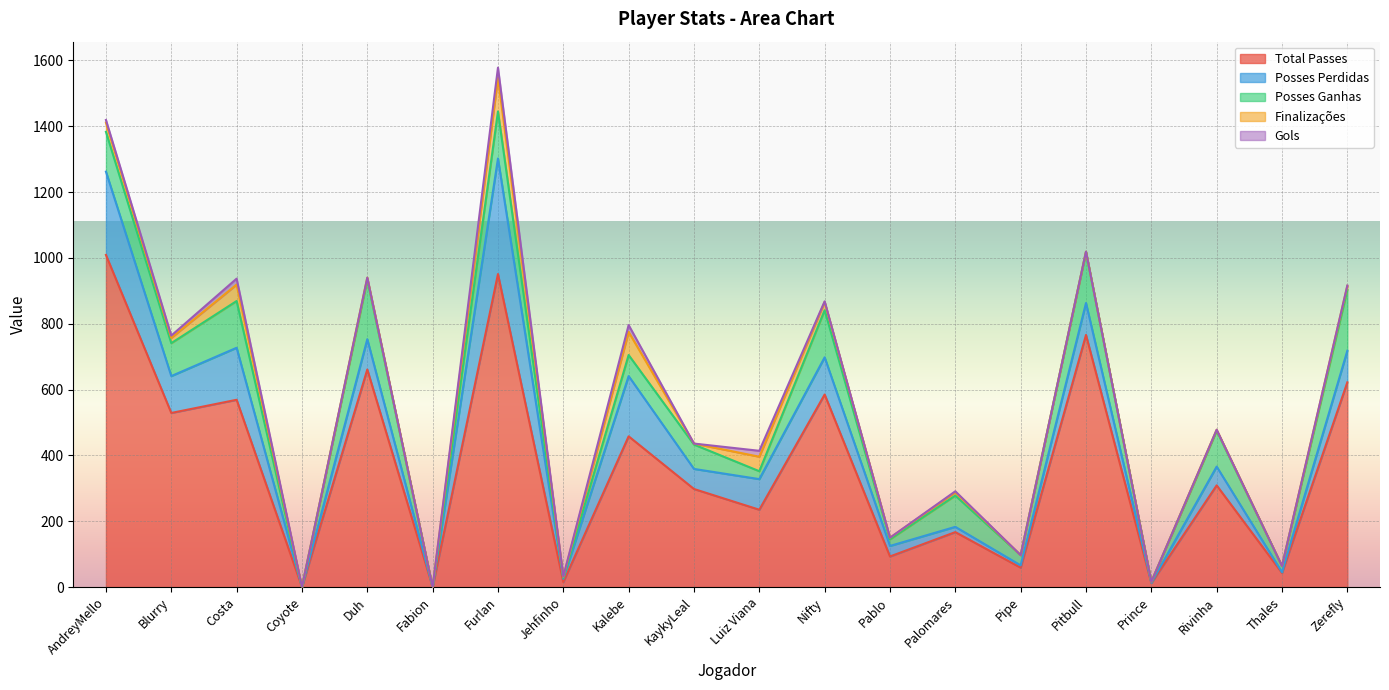

How many data points in Posses Perdidas are less than 92?

10